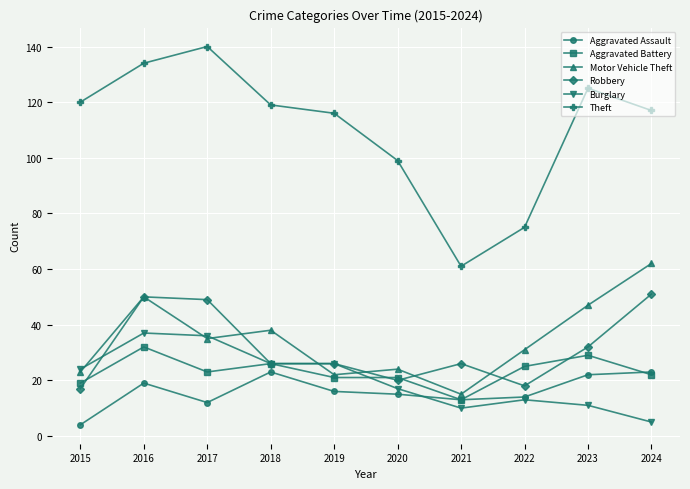

At which category does Motor Vehicle Theft reach its first local valley?

2017